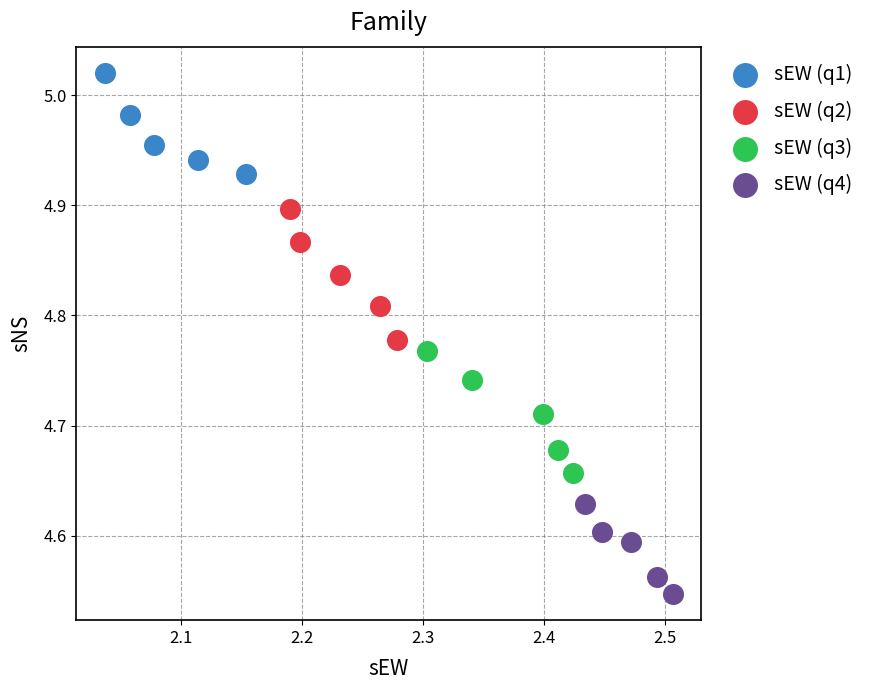

Which series has the widest spread of Y values?

sEW (q2)